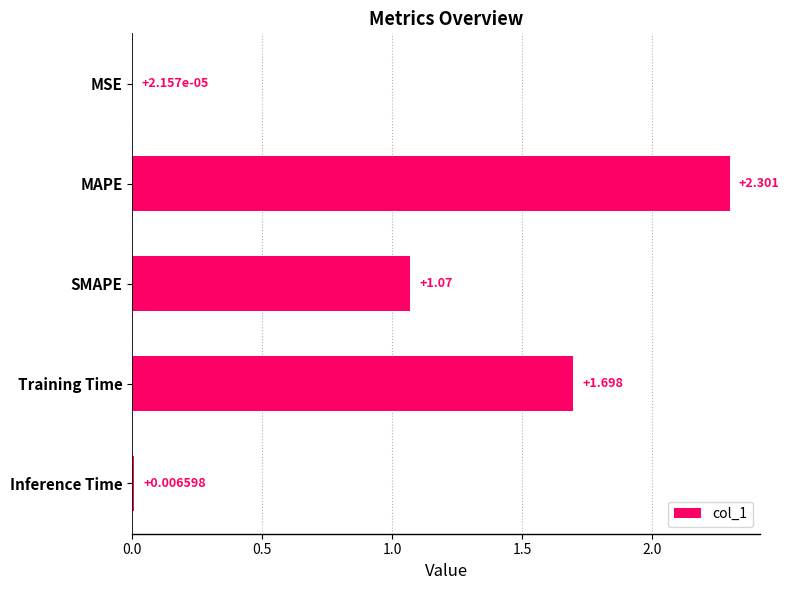

Are the bars grouped side by side (vs. stacked)?

No